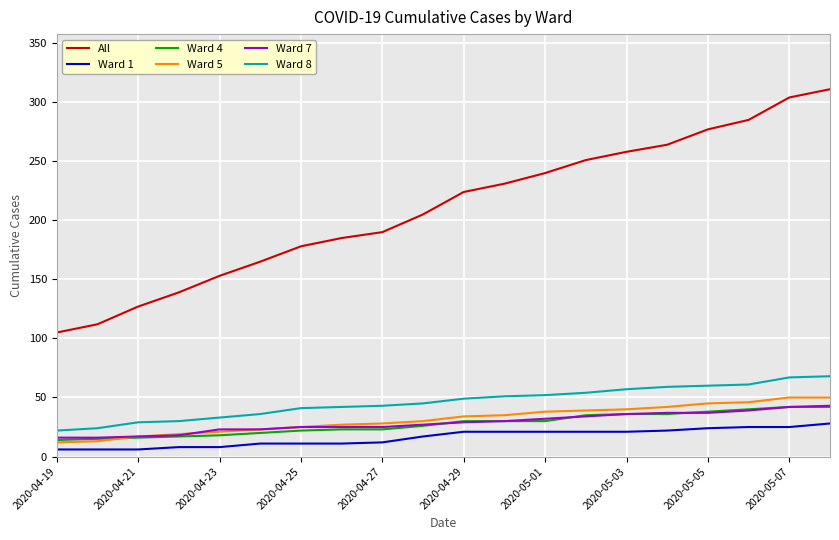

True or false: Ward 7 and Ward 1 cross at least once.

False